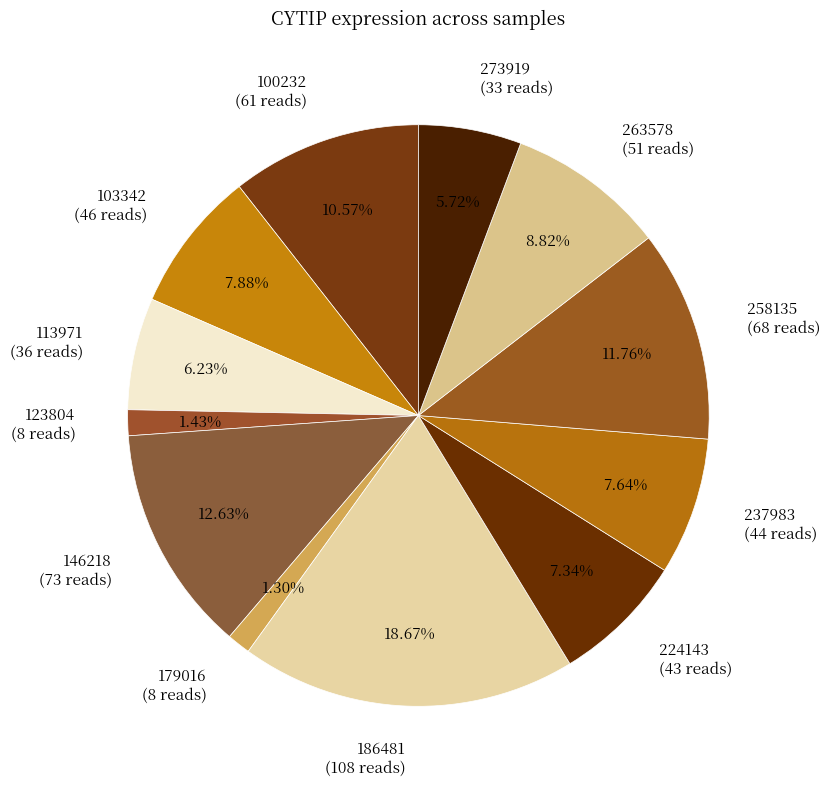

What percentage is the 258135 slice, to the nearest percent?

12%